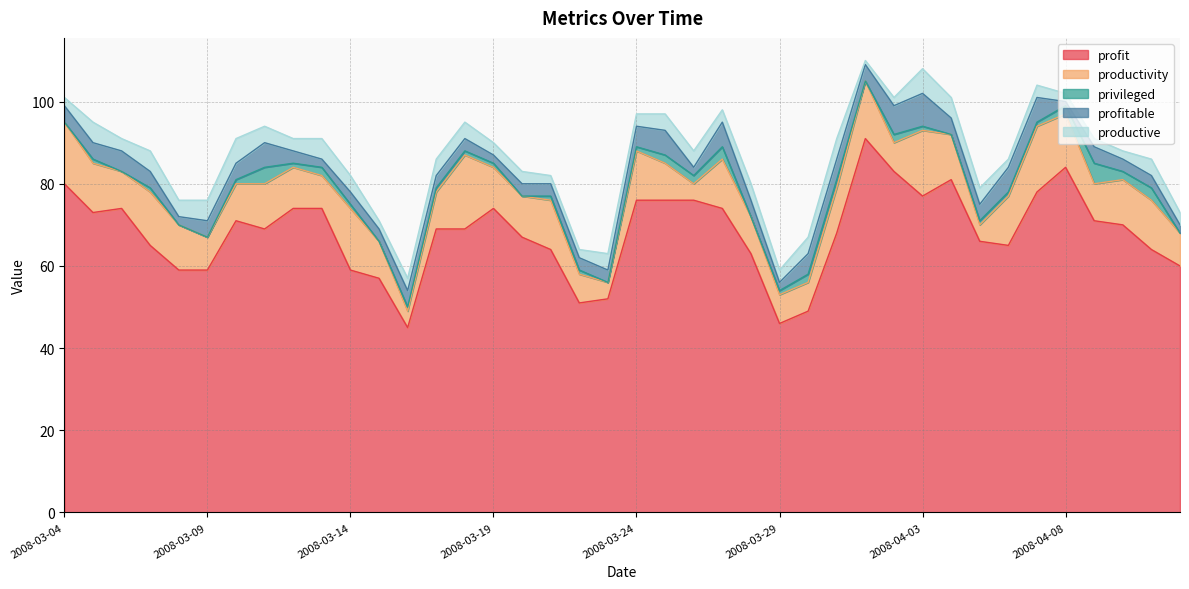

What is the spread (max minus min) of values at 2008-04-03?

76